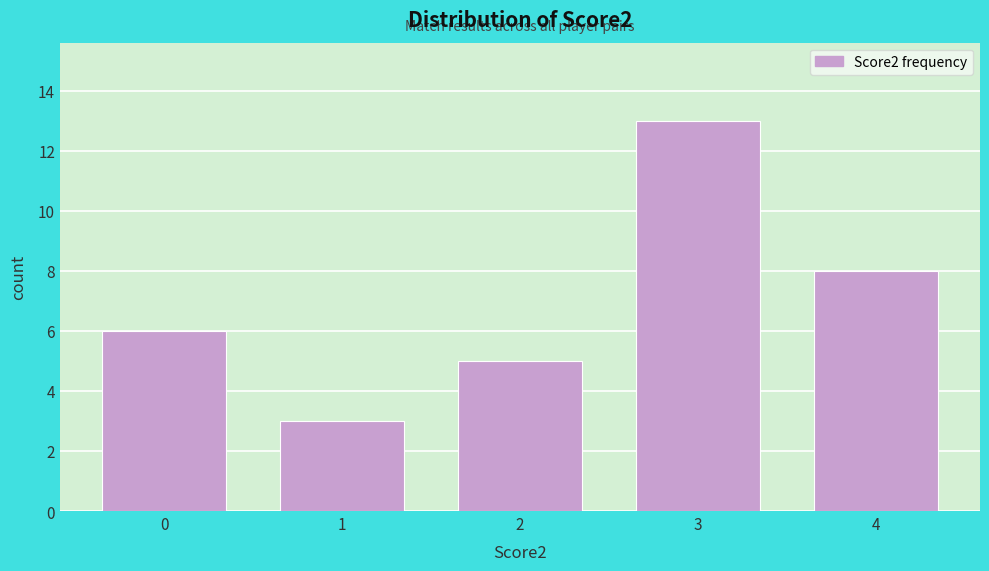

Reading left to right, list every bar in this chart as the range it spans on the x-axis followed by its height. The values are not printed on the chart, so give them approximately, as read against the axis.

-0.5 to 0.5: 6
0.5 to 1.5: 3
1.5 to 2.5: 5
2.5 to 3.5: 13
3.5 to 4.5: 8